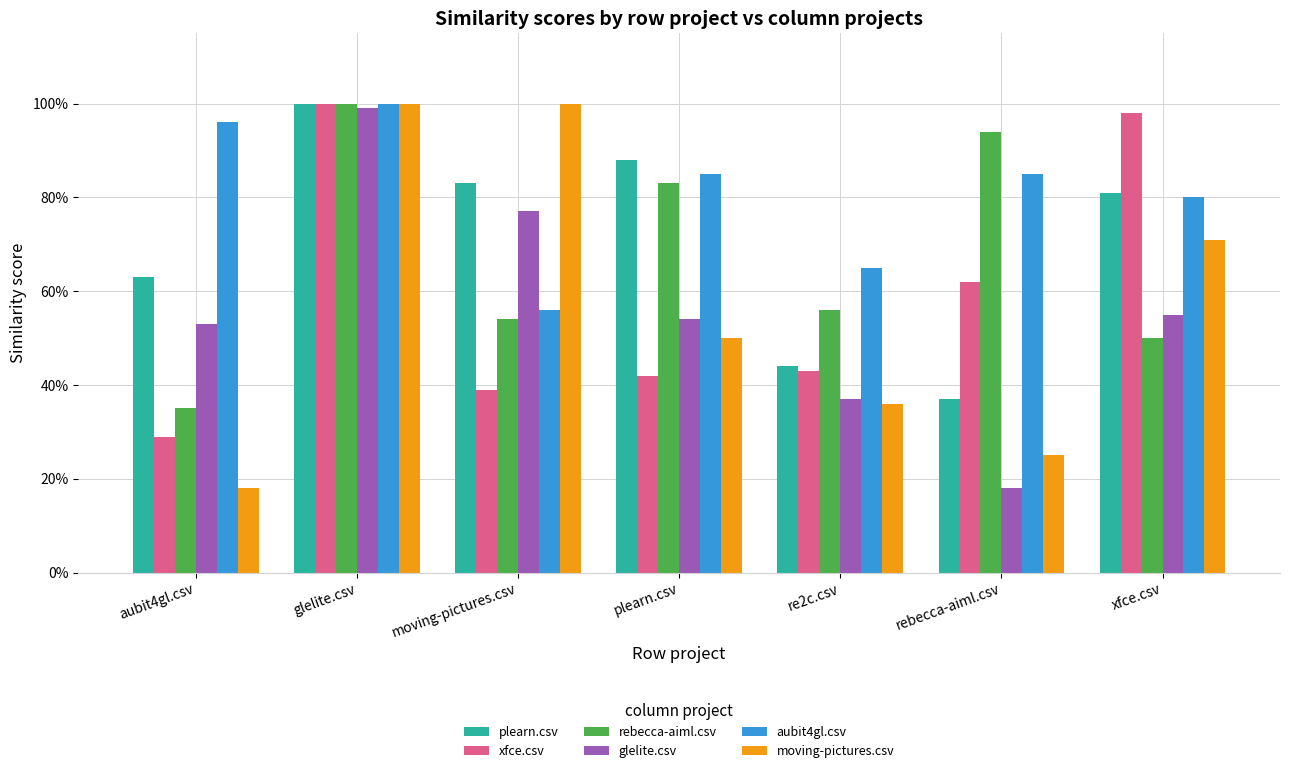

Which label corresponds to the smallest value in the chart?

rebecca-aiml.csv